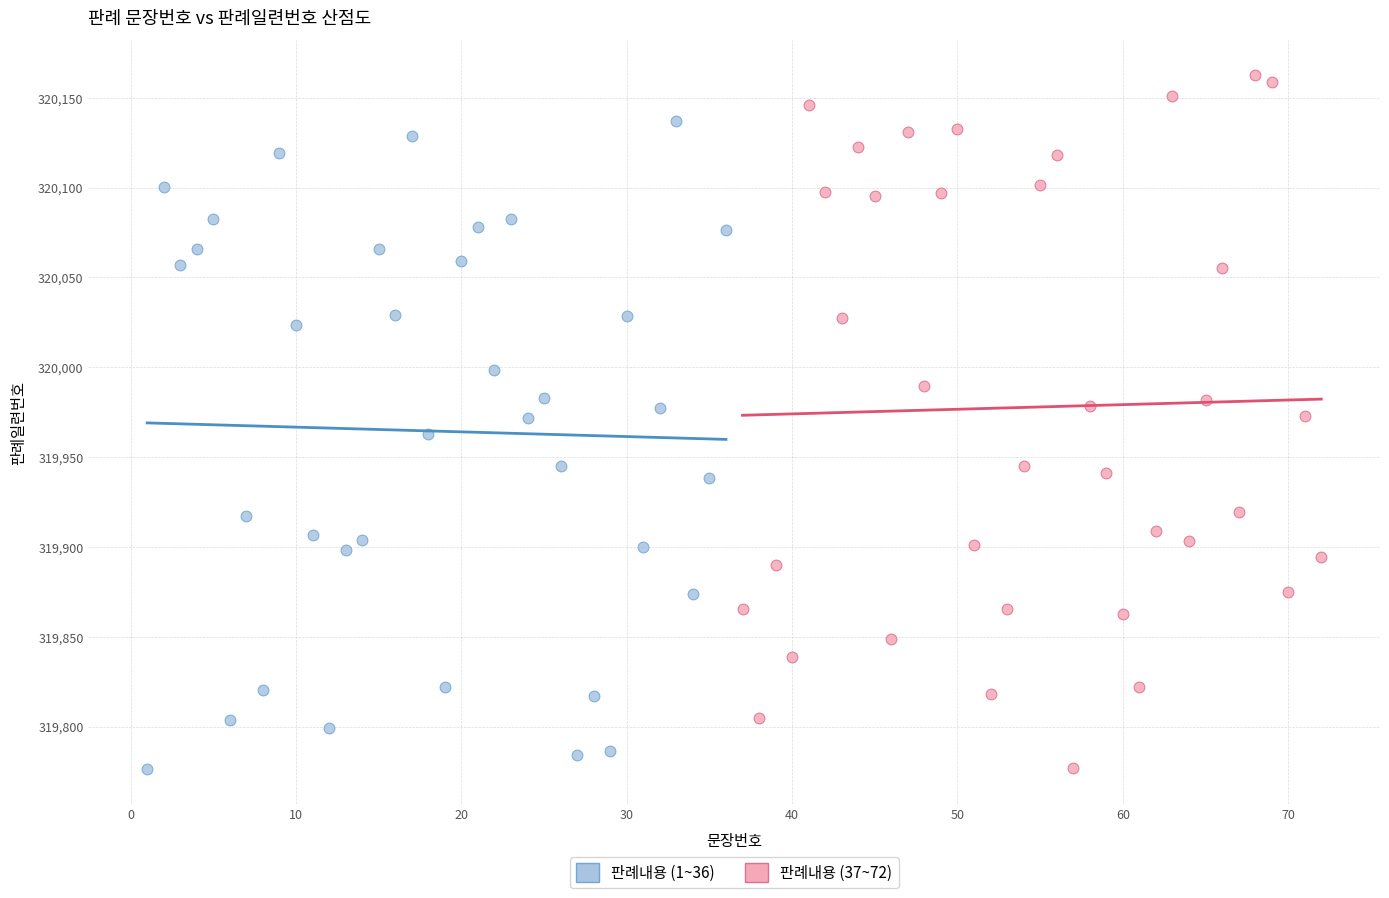

What are all the series names shown in the legend?

판례내용 (1~36), 판례내용 (37~72)